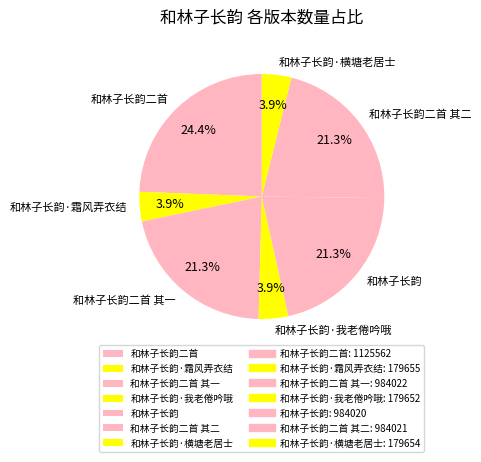

What is the largest slice in the pie chart?

和林子长韵二首